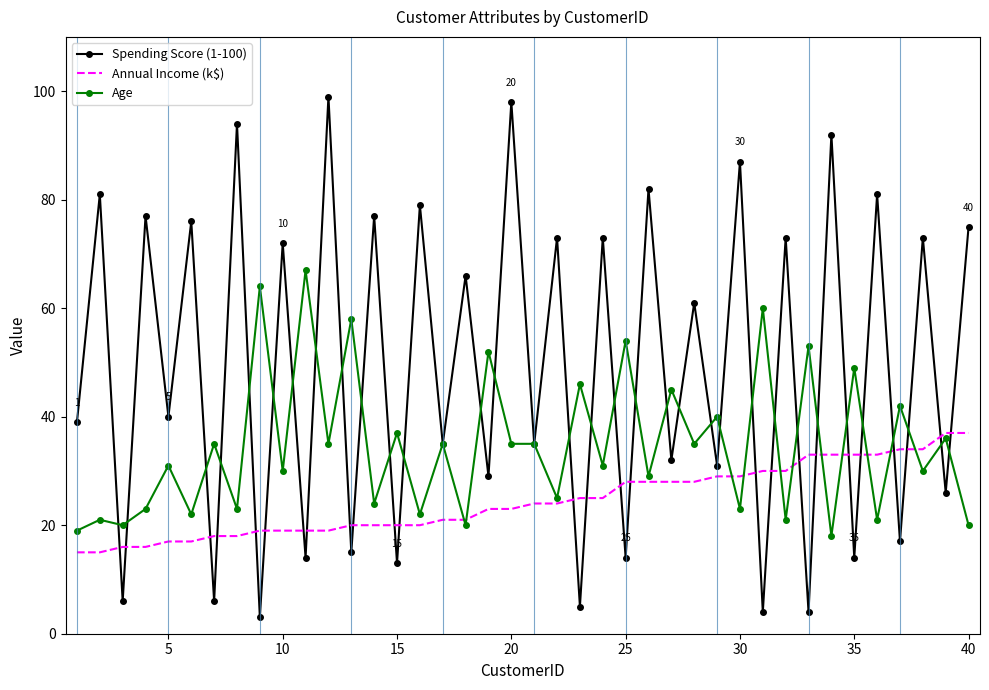

What is the difference between the second highest and minimum values in the Age series?

46